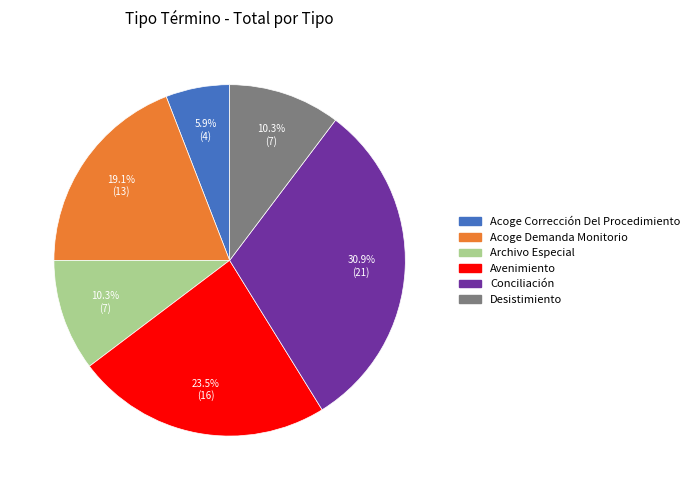

Which category has the biggest portion of the pie?

Conciliación